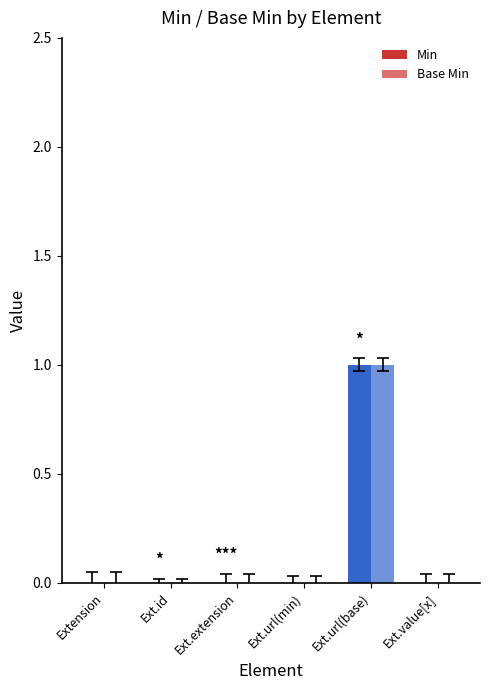

Is the value of Min at Ext.extension greater than the value of Base Min at Ext.extension?

No